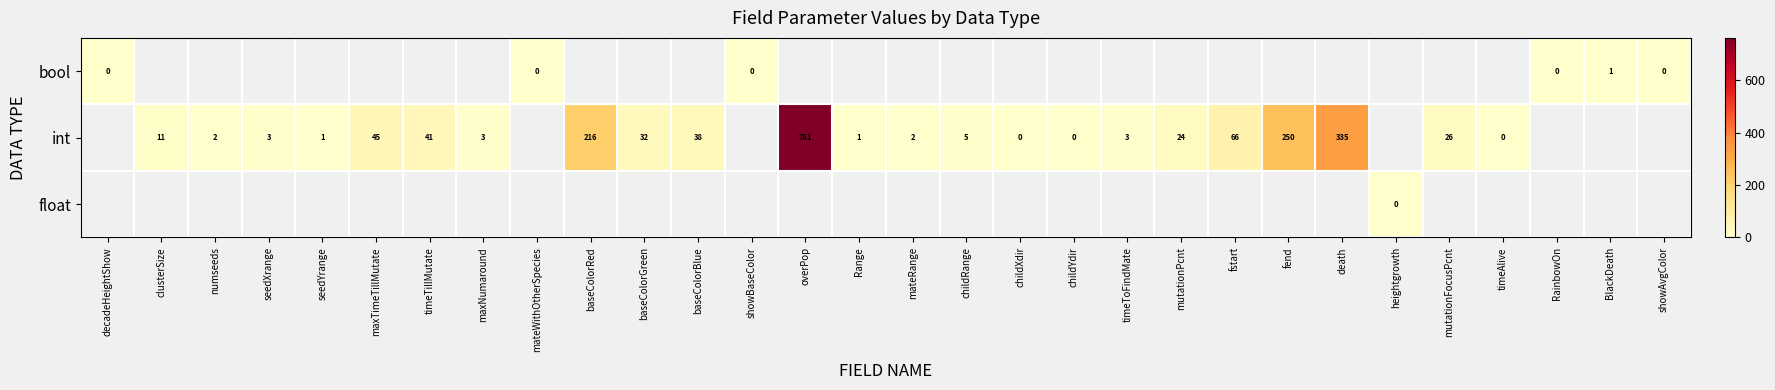

The value of int at childRange is 2.6. True or false?

False